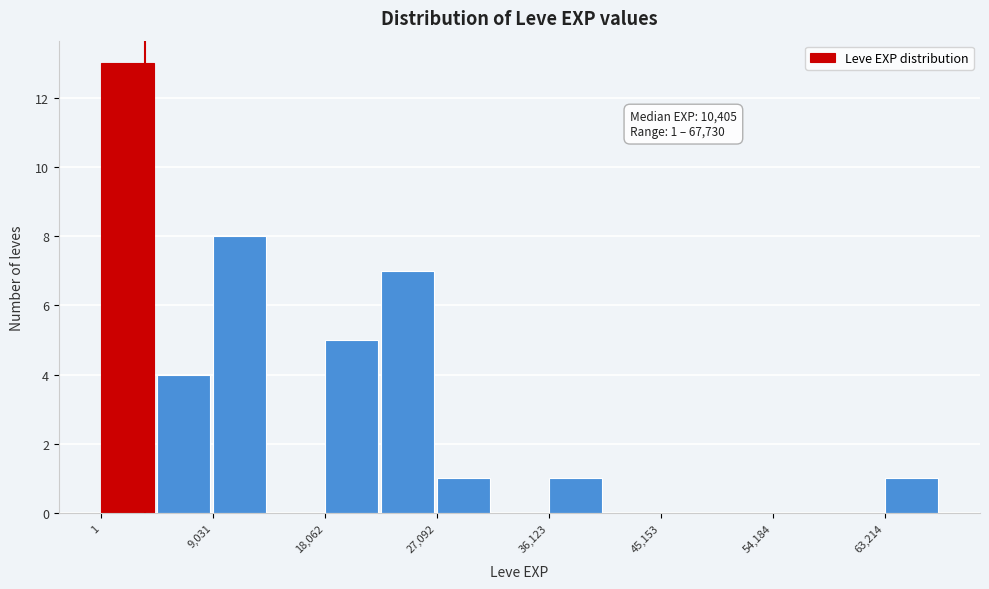

Which range on the x-axis has the tallest bar?

0 to 5000